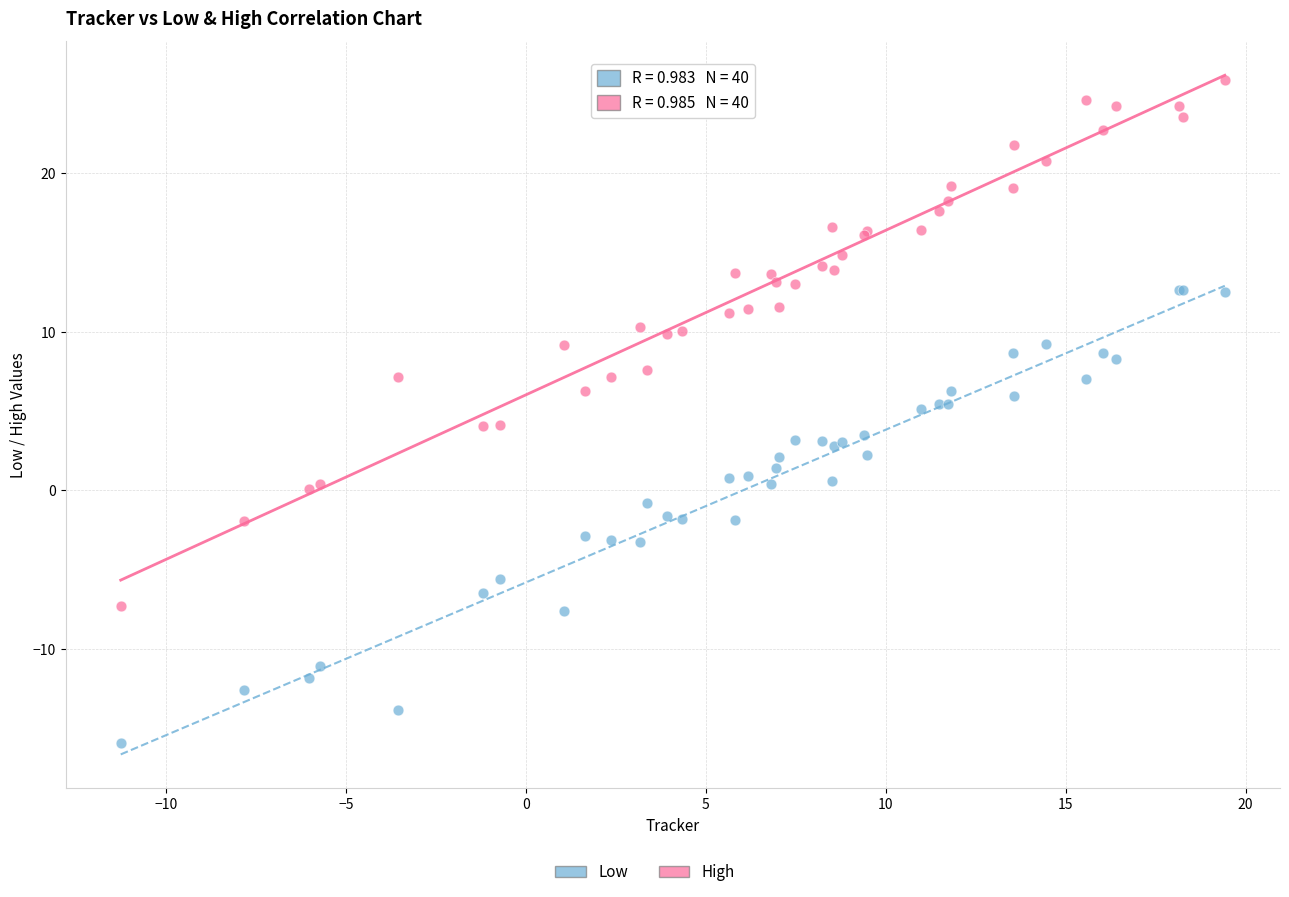

What is the X range (max minus min) for the scatter plot?

30.7